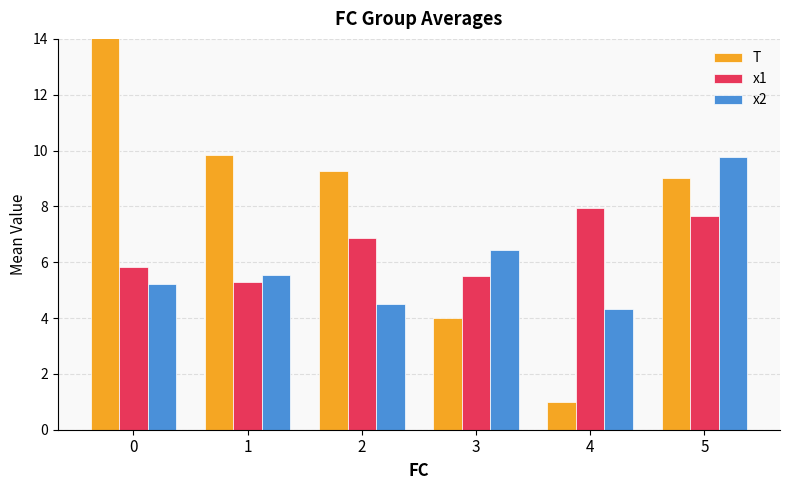

Where is x2 nearest to the value 7?

3